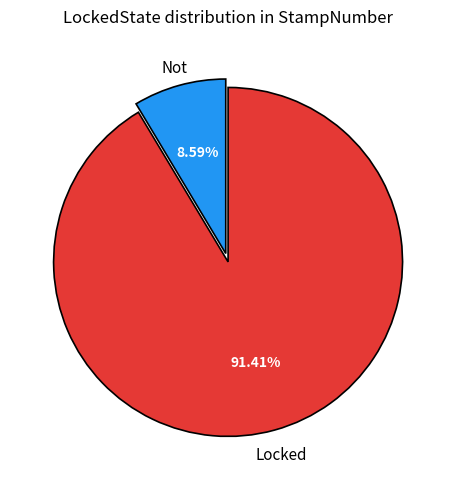

To the nearest percent, what is the combined percentage of Locked and Not?

100%